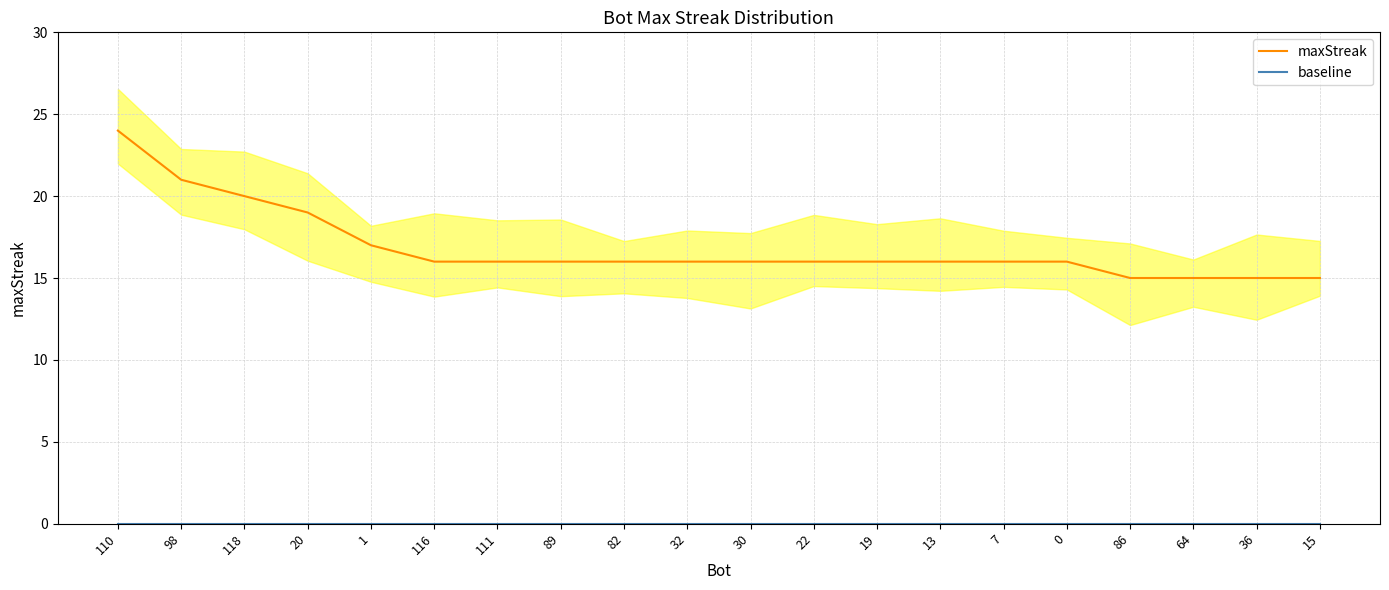

True or false: baseline has more than 1 points higher than both neighbors.

False